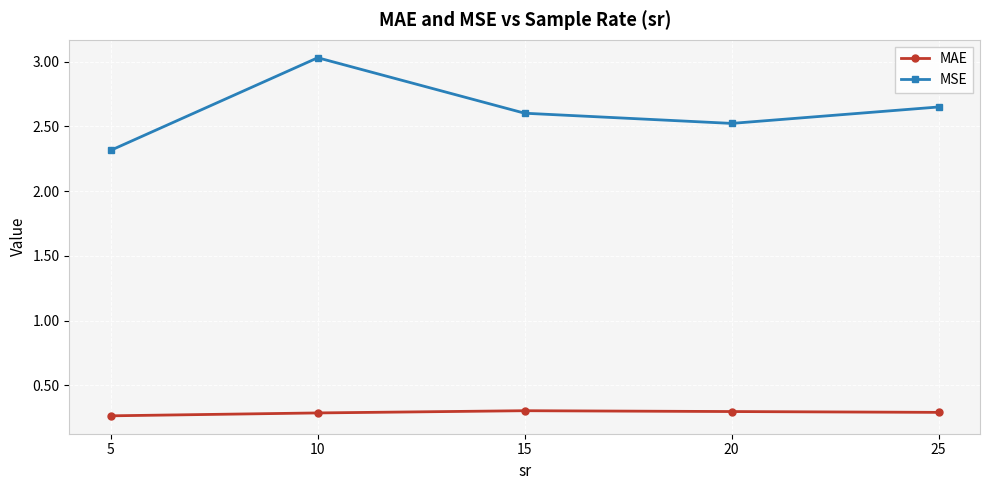

At how many categories does at least one series exceed 2?

5